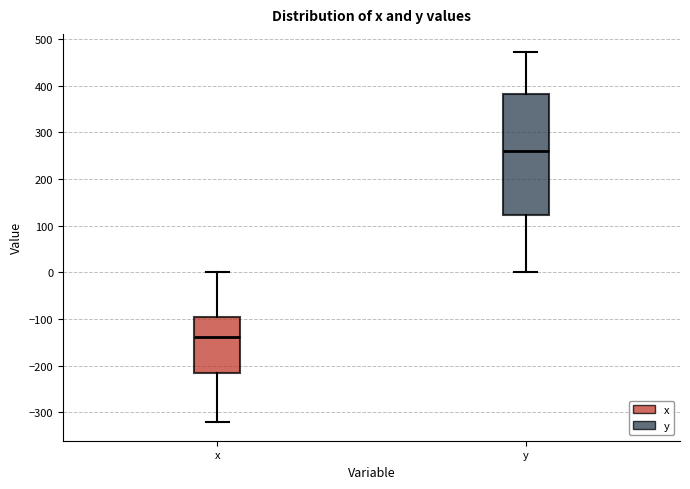

Which box's median line is the highest?

y